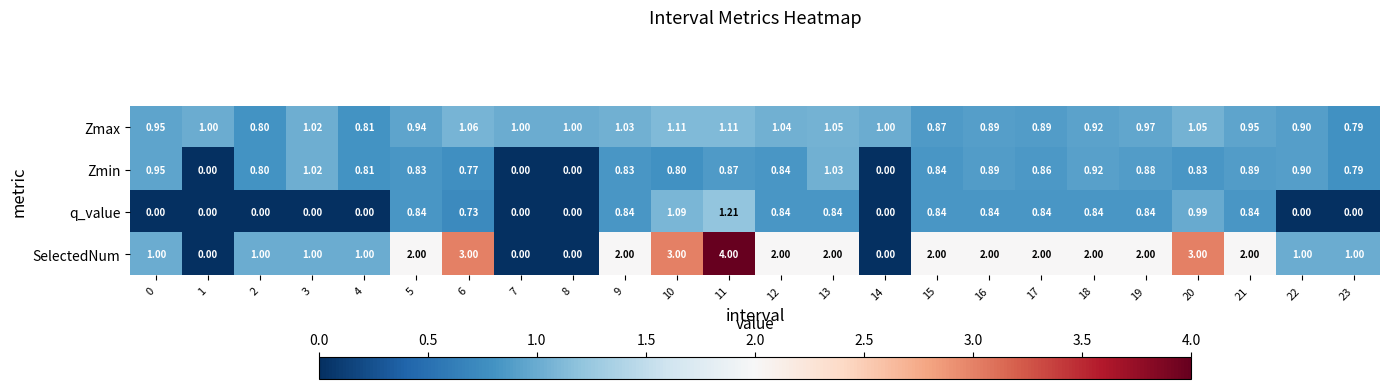

Between 4 and 8, which series saw the biggest shift?

SelectedNum